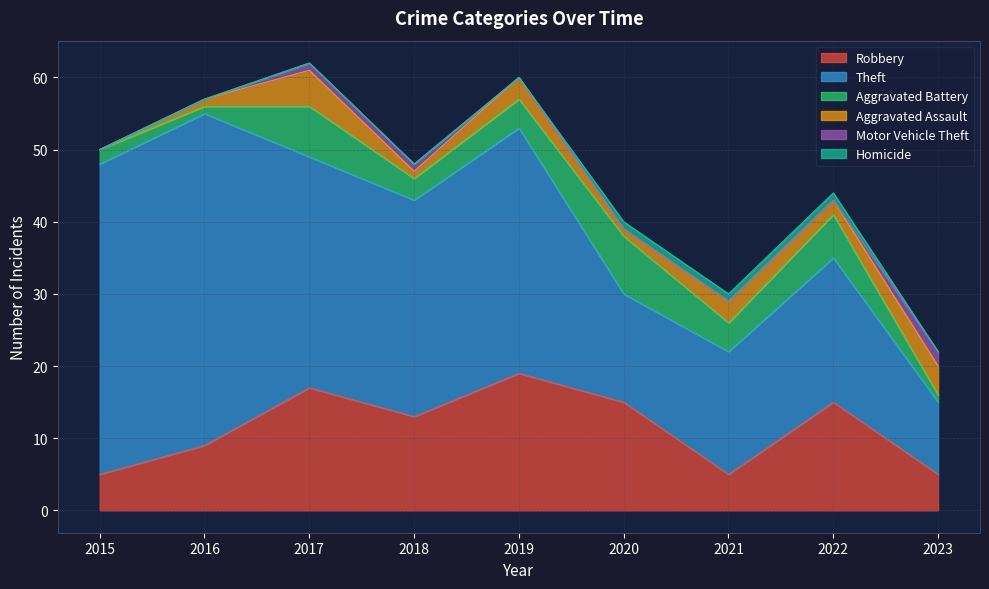

Rank the categories by Aggravated Battery value from lowest to highest.

2016, 2023, 2015, 2018, 2019, 2021, 2022, 2017, 2020